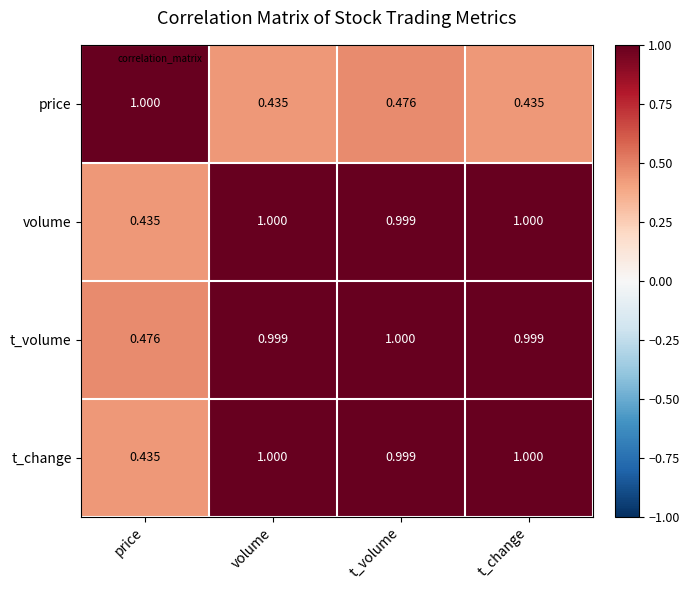

At which label is t_change closest to 0?

price